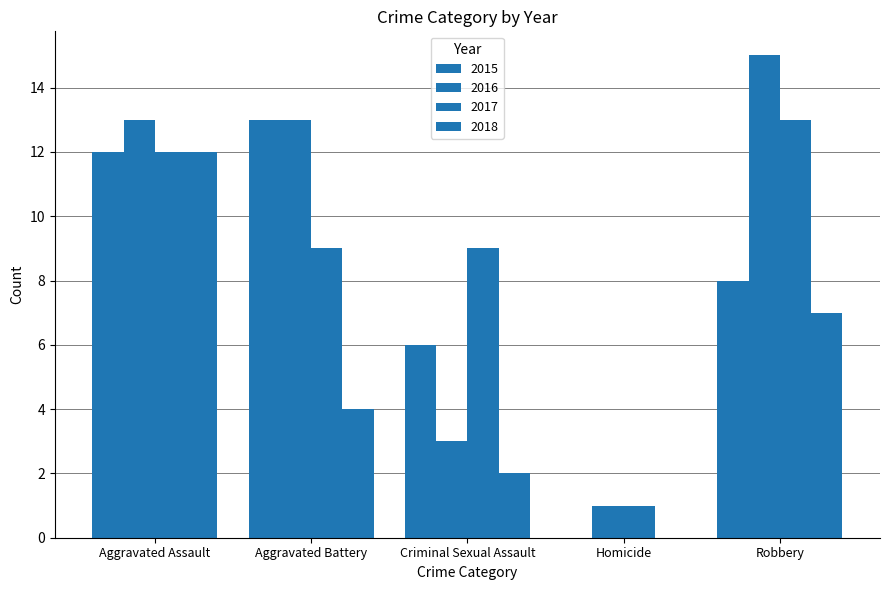

How many groups of bars are there?

5